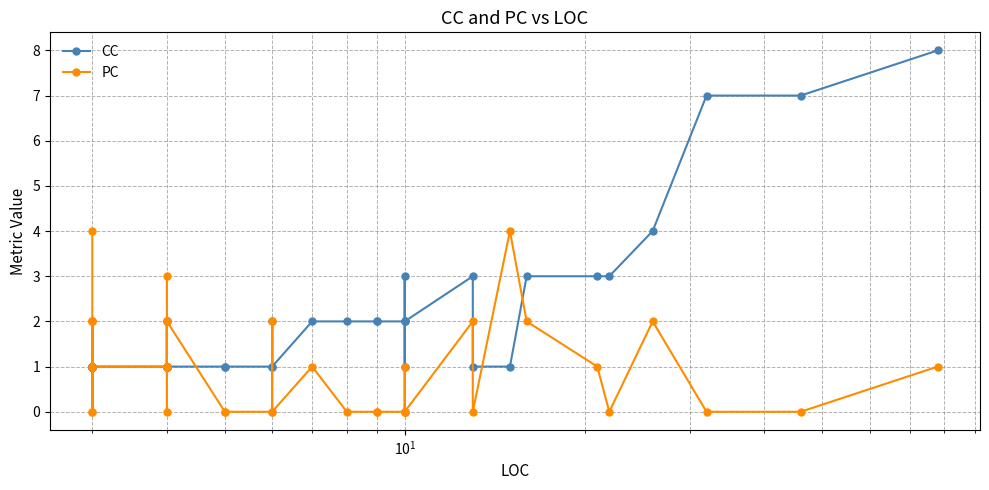

Does the chart display data point markers on the line(s)?

Yes